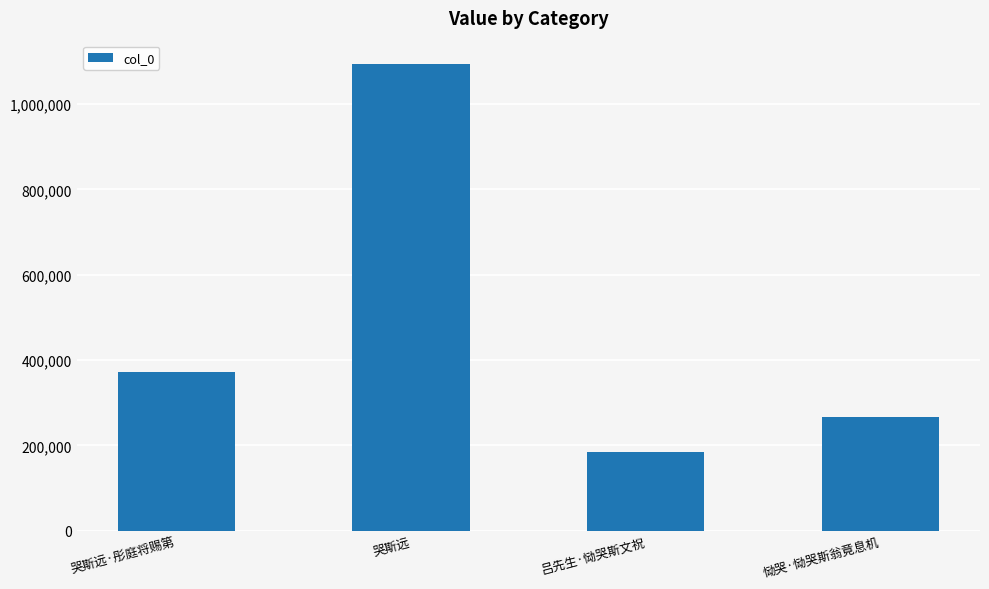

Reading left to right, list all the values displayed in this chart.

371904	1093723	184495	265978